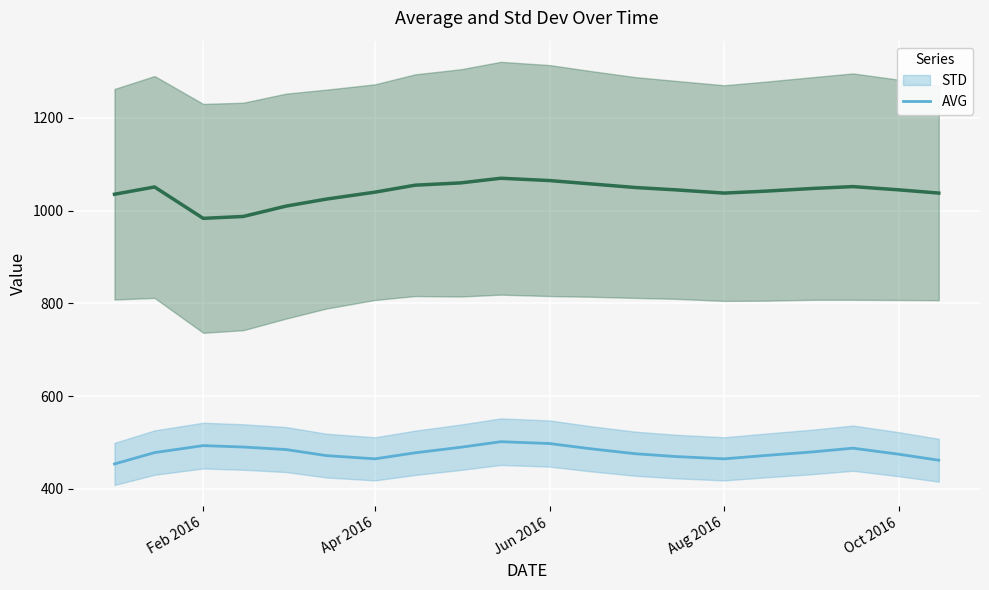

Which category has the highest value in the AVG series?

2016-05-15